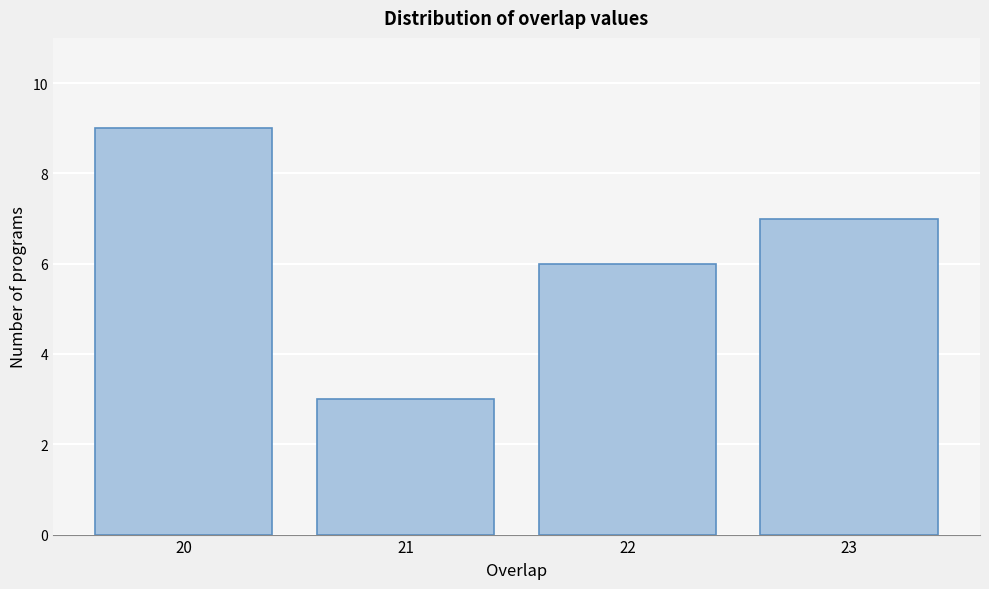

Reading left to right, extract all data points from this chart.

9	3	6	7